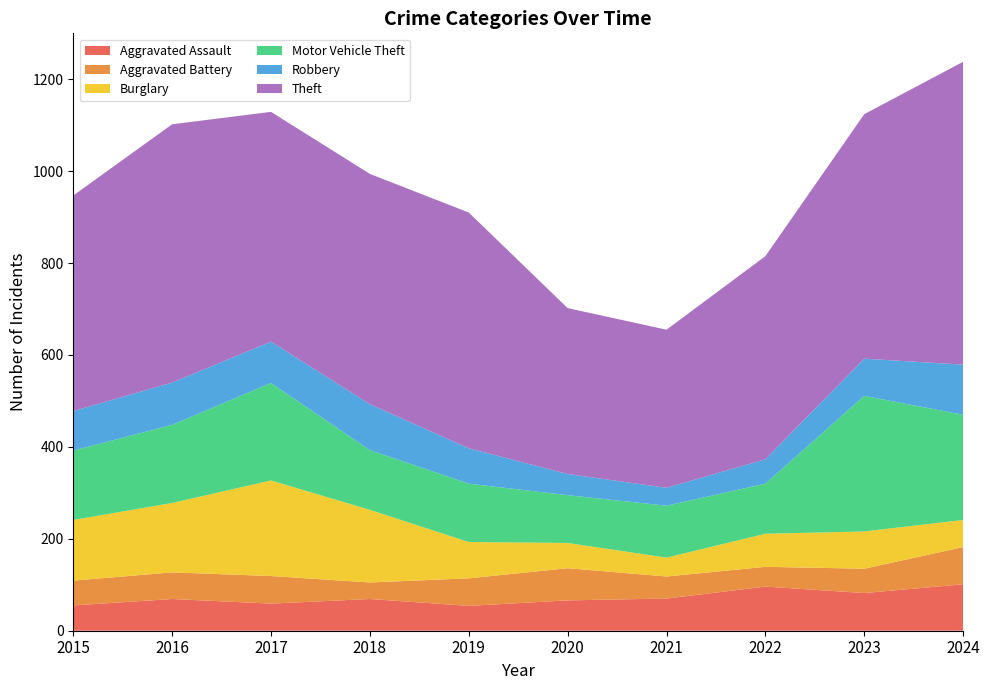

Reading left to right, what are all the values shown in this chart?

Aggravated Assault: 2015=55	2016=69	2017=59	2018=69	2019=54	2020=66	2021=70	2022=96	2023=82	2024=101
Aggravated Battery: 2015=54	2016=58	2017=60	2018=36	2019=60	2020=70	2021=48	2022=43	2023=53	2024=81
Burglary: 2015=132	2016=151	2017=208	2018=158	2019=79	2020=55	2021=41	2022=72	2023=81	2024=59
Motor Vehicle Theft: 2015=151	2016=170	2017=212	2018=130	2019=127	2020=104	2021=113	2022=109	2023=295	2024=229
Robbery: 2015=86	2016=92	2017=90	2018=100	2019=77	2020=46	2021=39	2022=53	2023=81	2024=109
Theft: 2015=469	2016=562	2017=500	2018=501	2019=513	2020=361	2021=344	2022=442	2023=532	2024=659